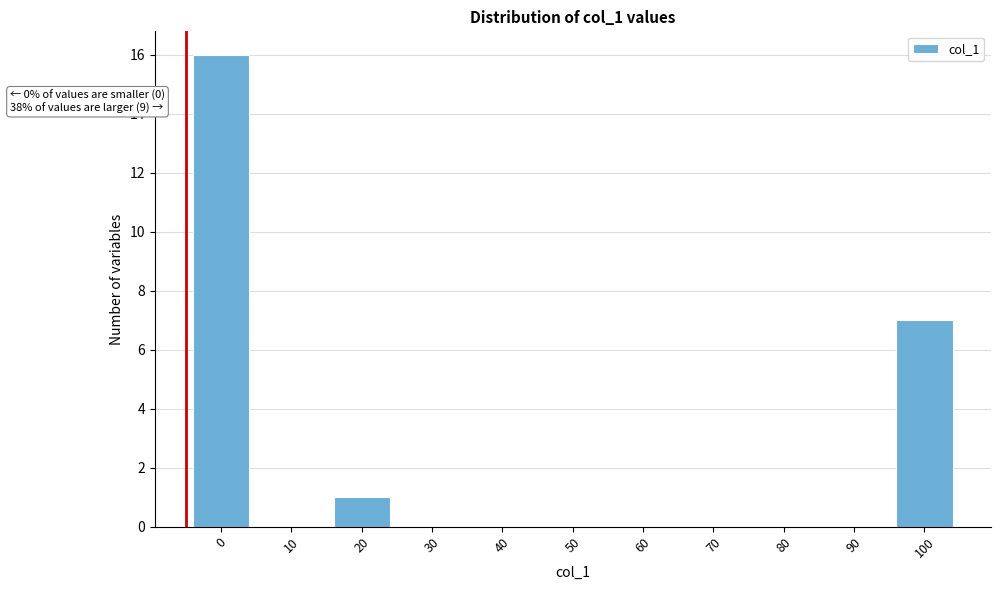

Reading right to left, what are all the values shown in this chart?

100=7	90=0	80=0	70=0	60=0	50=0	40=0	30=0	20=1	10=0	0=16